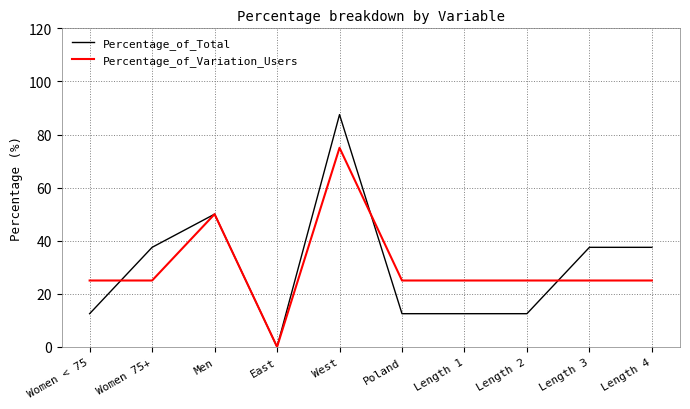

Is it true that Percentage_of_Total equals 9.3 at Length 4?

False